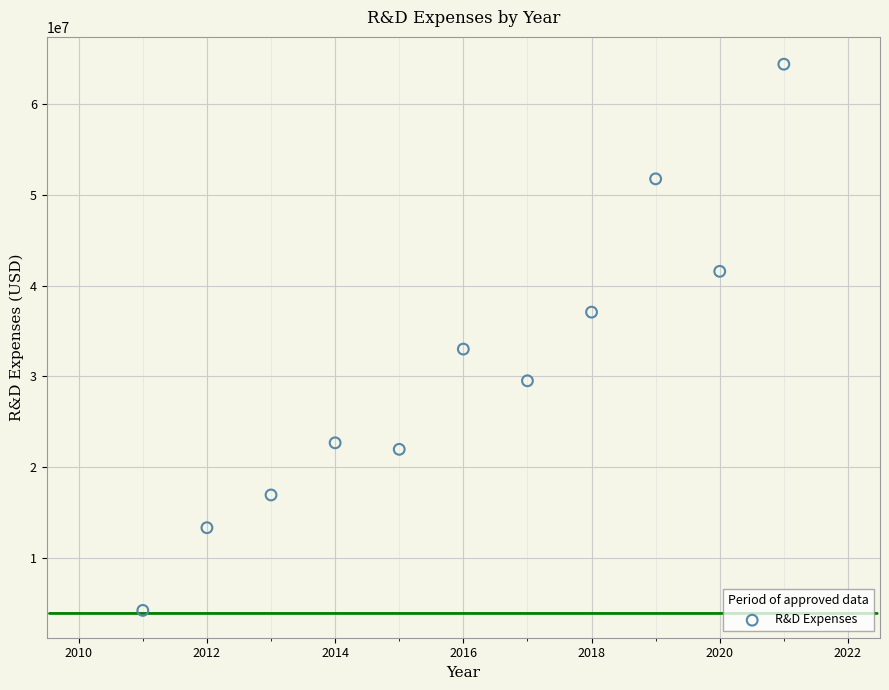

What Y value in the scatter plot is closest to 34314500?

33014000